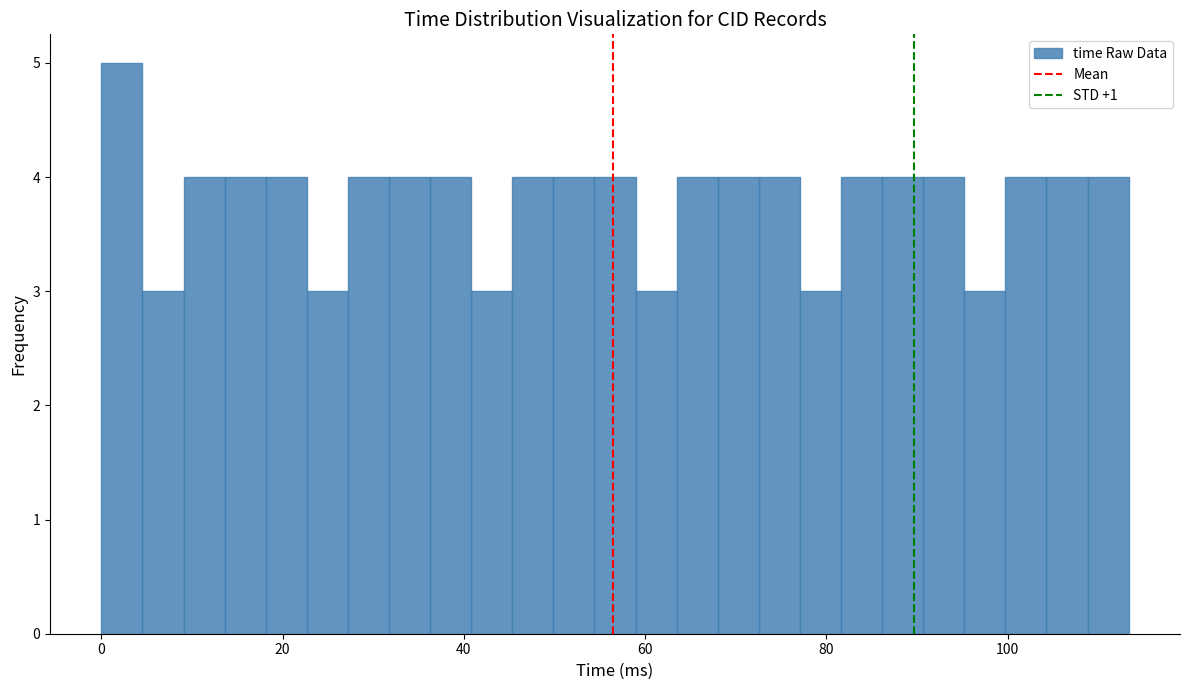

Read against the x-axis, roughly where is the centre of the tallest bar?

2